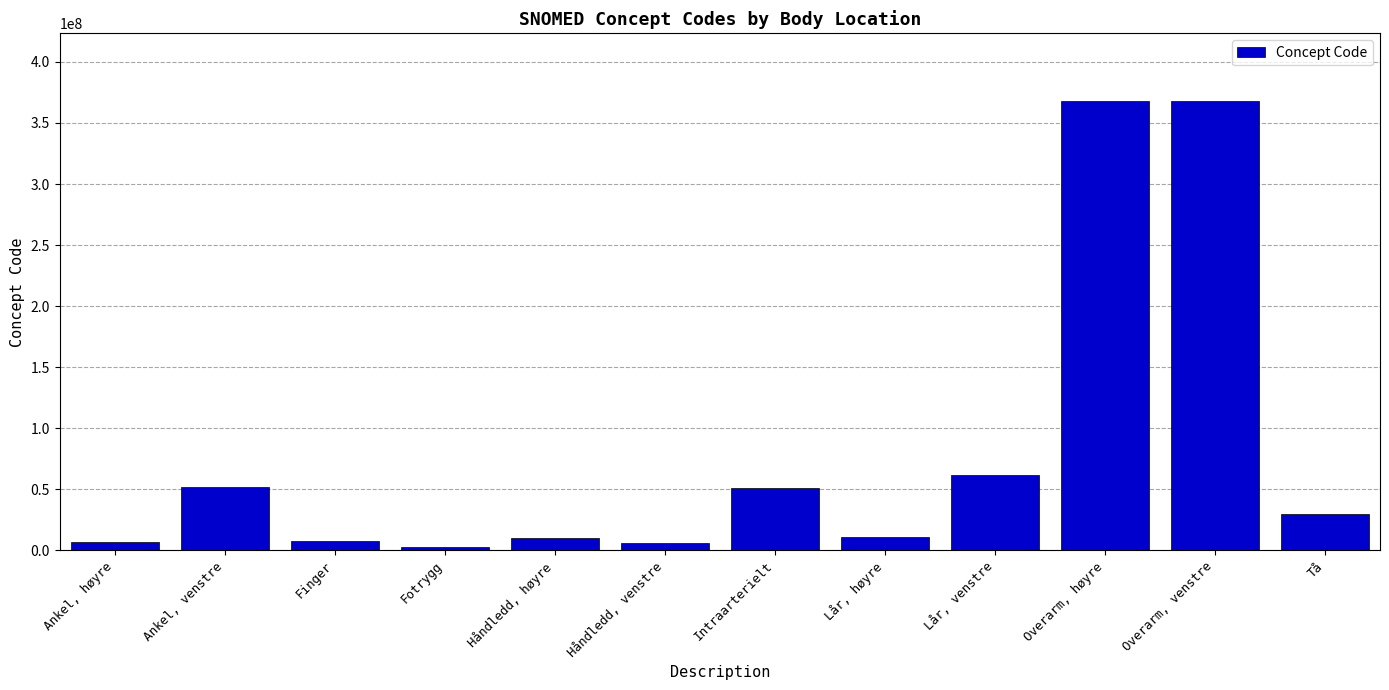

Rank the categories by value from highest to lowest.

Overarm, høyre, Overarm, venstre, Lår, venstre, Ankel, venstre, Intraarterielt, Tå, Lår, høyre, Håndledd, høyre, Finger, Ankel, høyre, Håndledd, venstre, Fotrygg